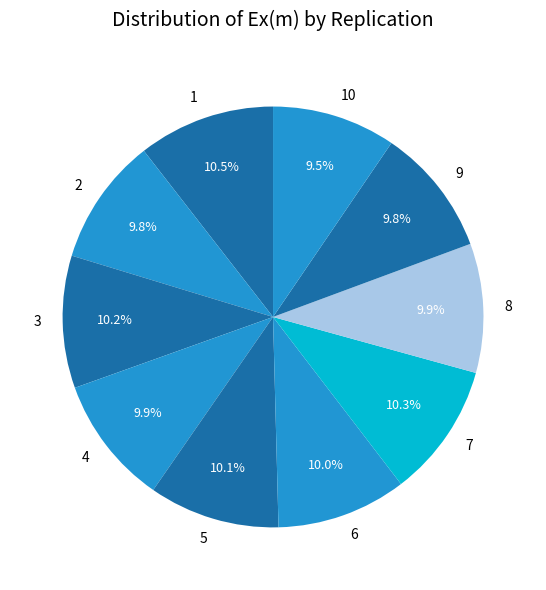

Count the number of slices in the pie.

10